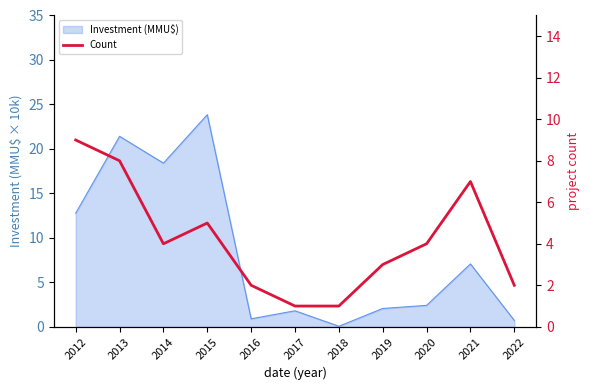

Count the number of values greater than 4.

4